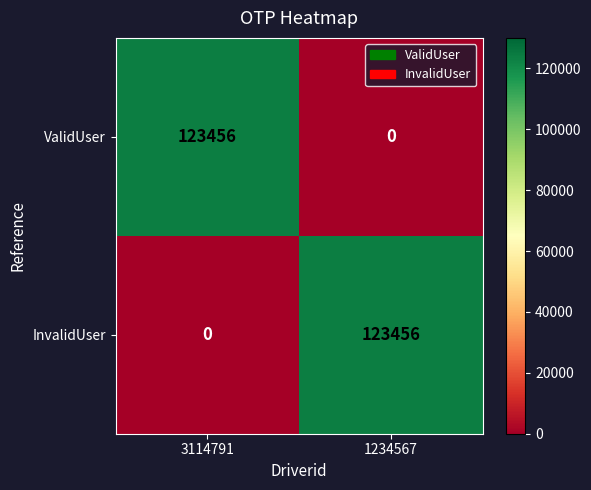

What is the spread (max minus min) of values at 1234567?

123456